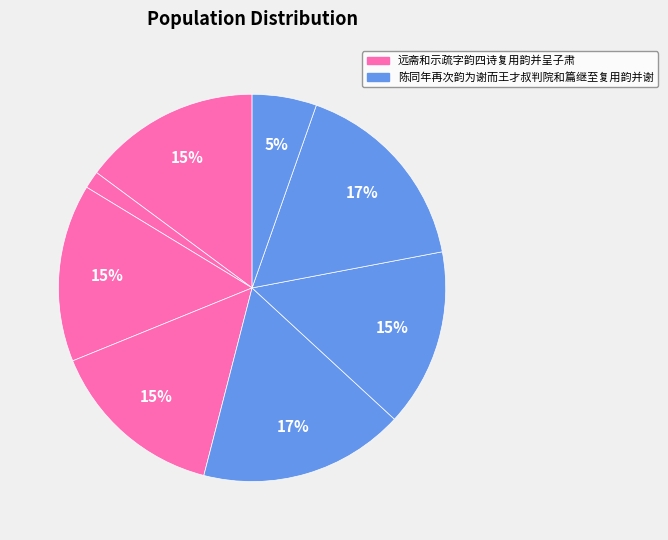

Is there any slice that represents more than half of the pie?

No